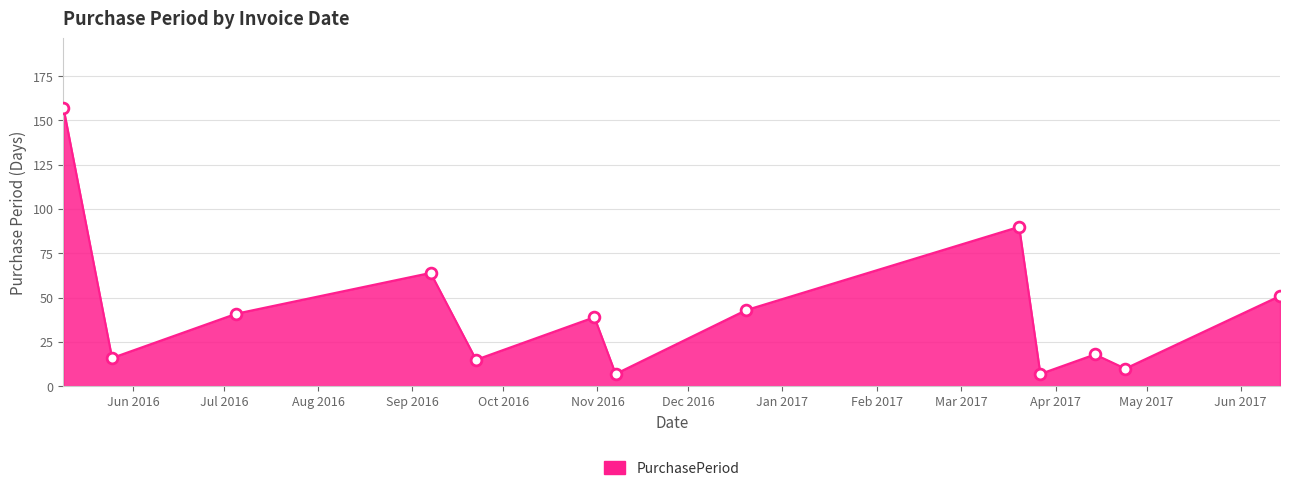

What is the difference between the maximum and minimum values?

150